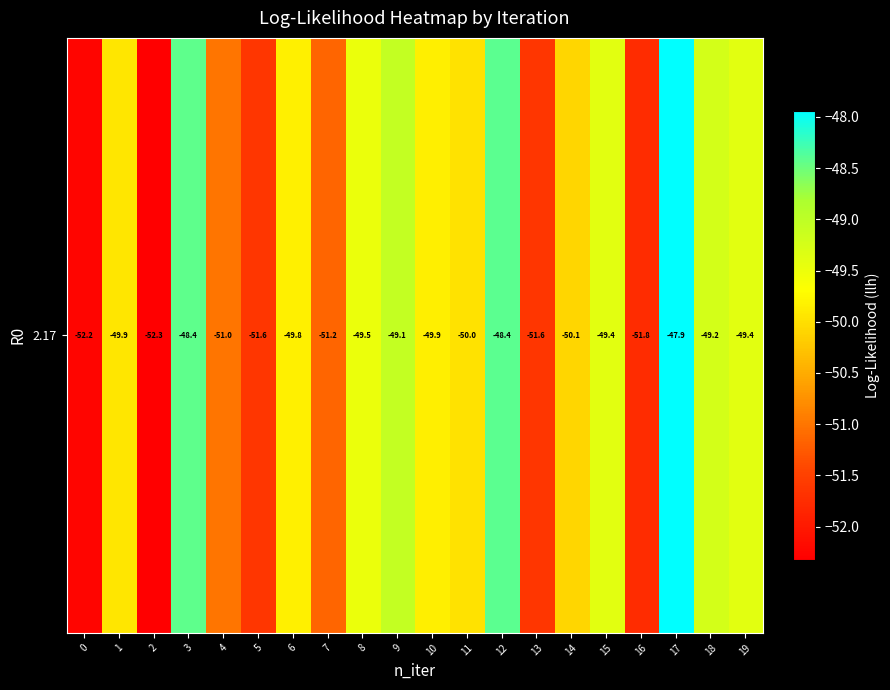

True or false: the data shows -49.8 at 6.

True